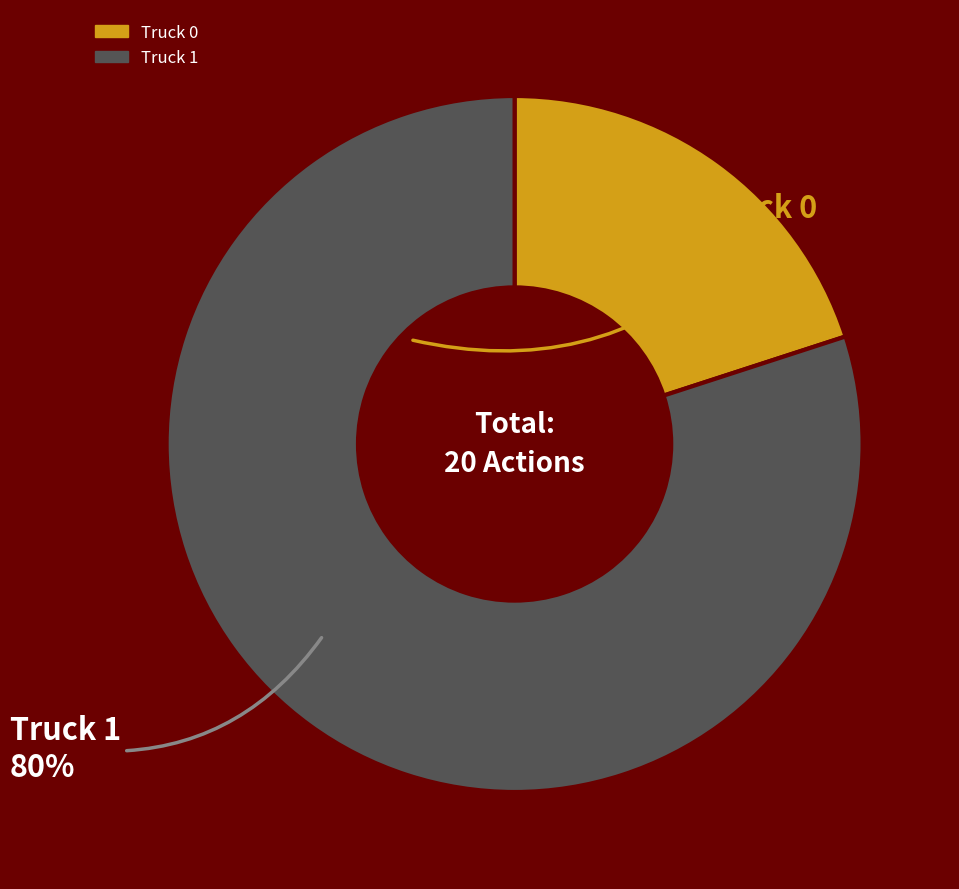

Is there any slice that represents more than half of the pie?

Yes